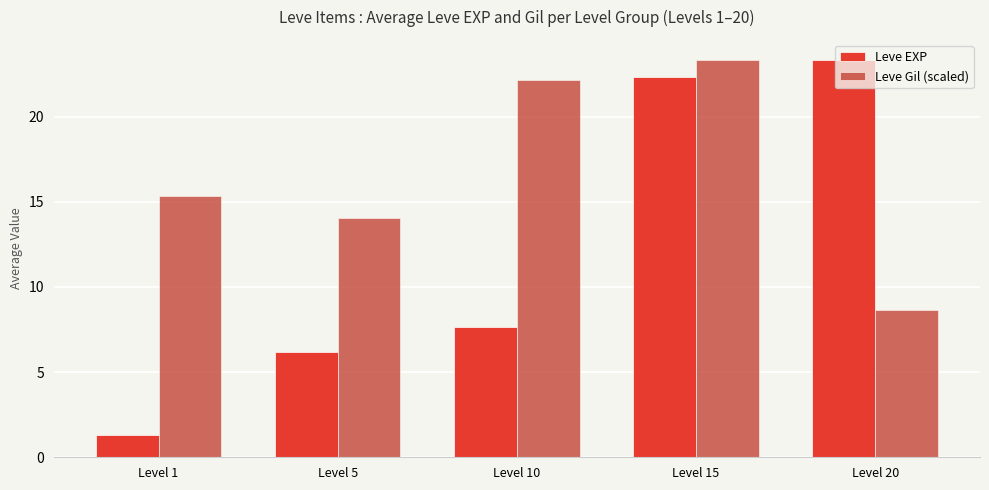

What is the difference between the Leve EXP values at Level 15 and Level 20?

1.0